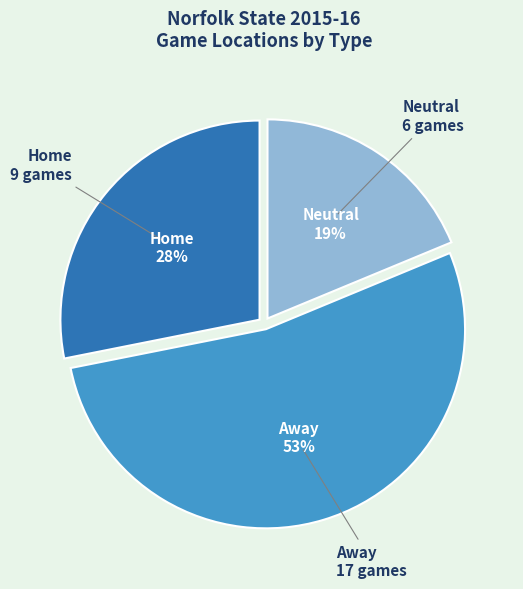

To the nearest percent, what is the difference between the largest and smallest slice percentages?

34%